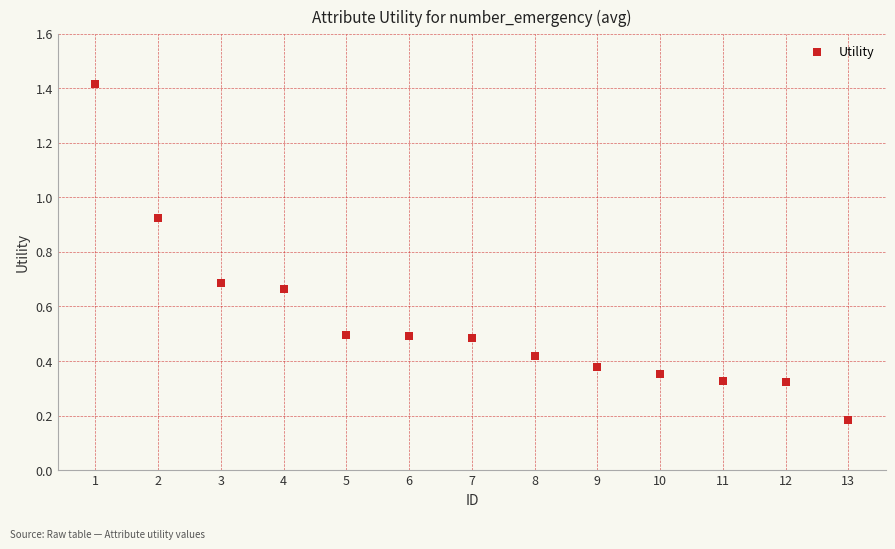

What is the range of X values (max minus min)?

12.0